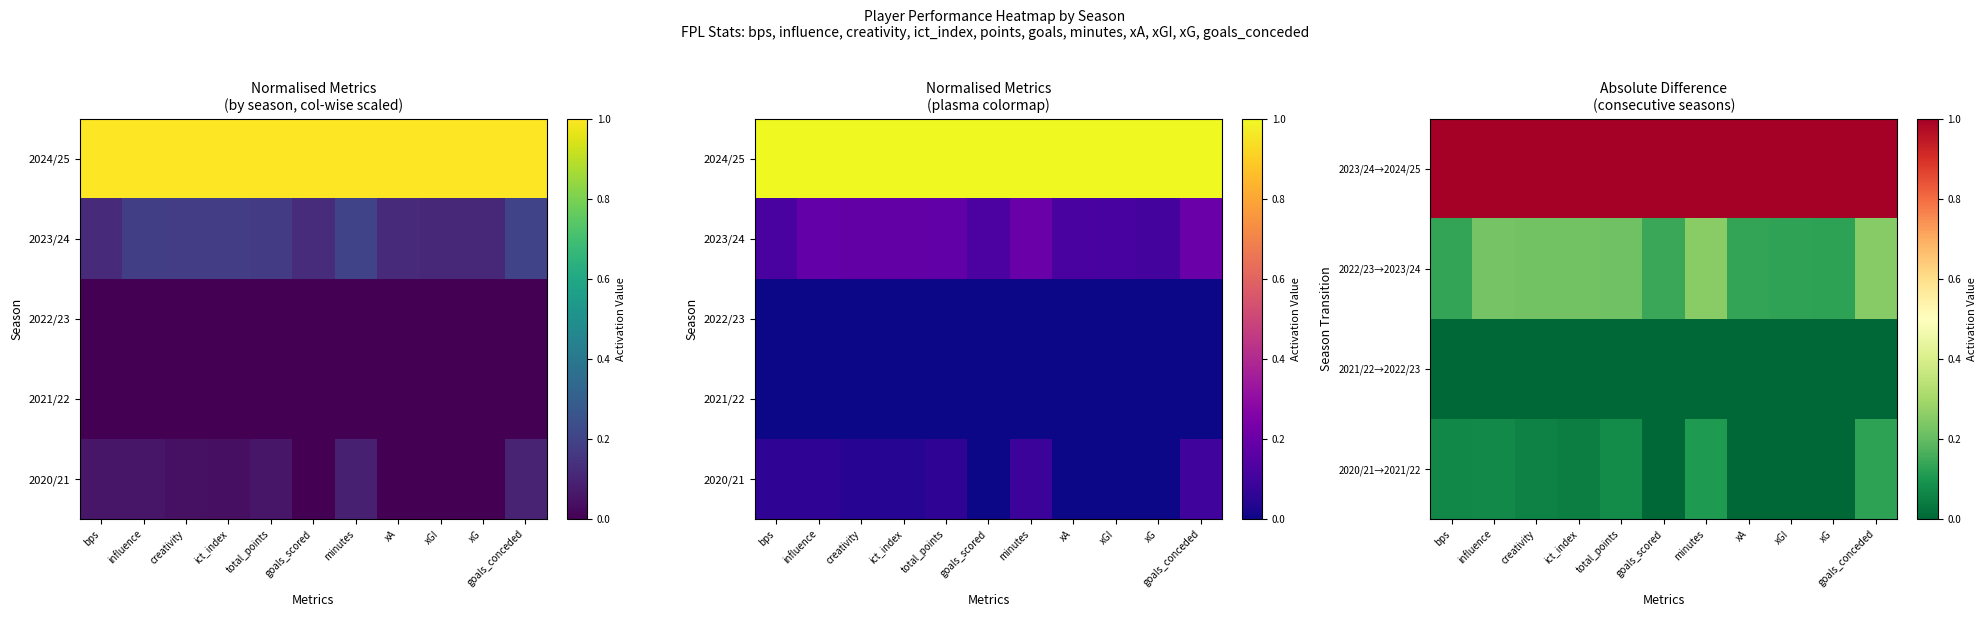

What is the greatest value displayed?

1.0